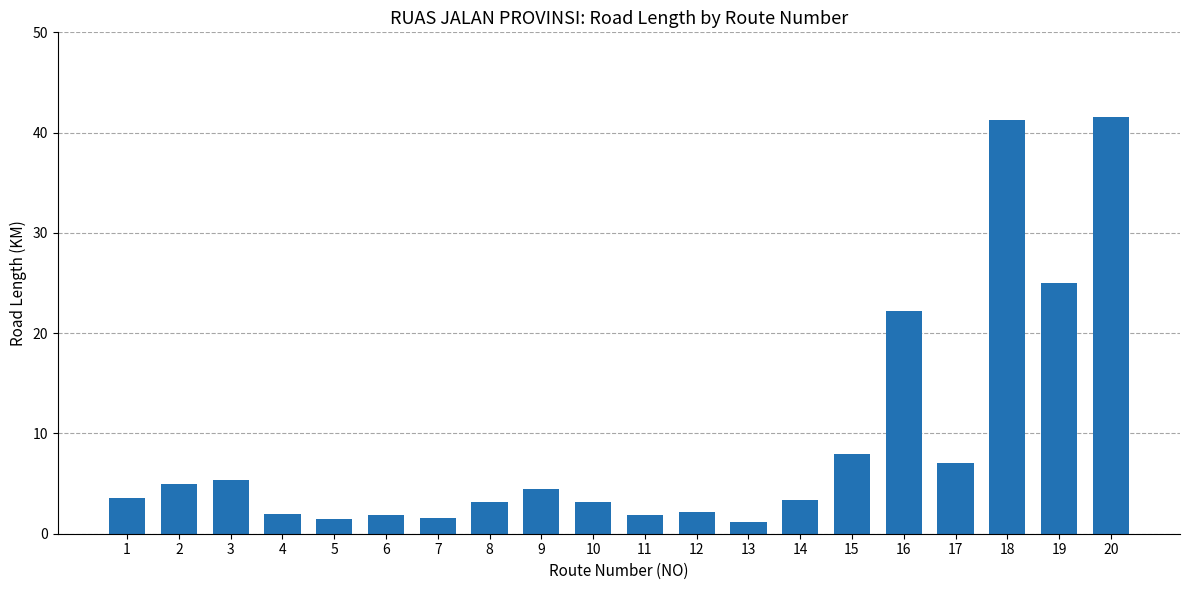

What is the ratio of the value at 18 to the value at 7?

26.5